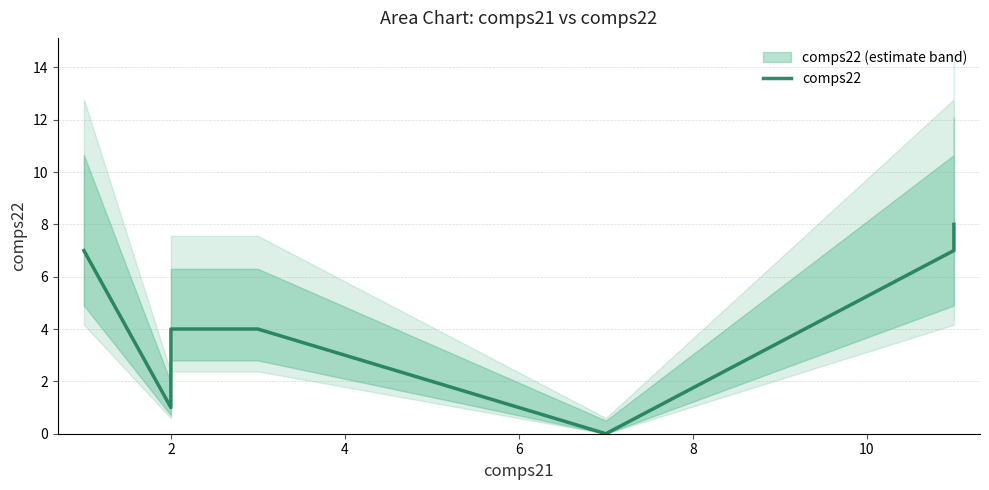

What position from the right is 10?

3